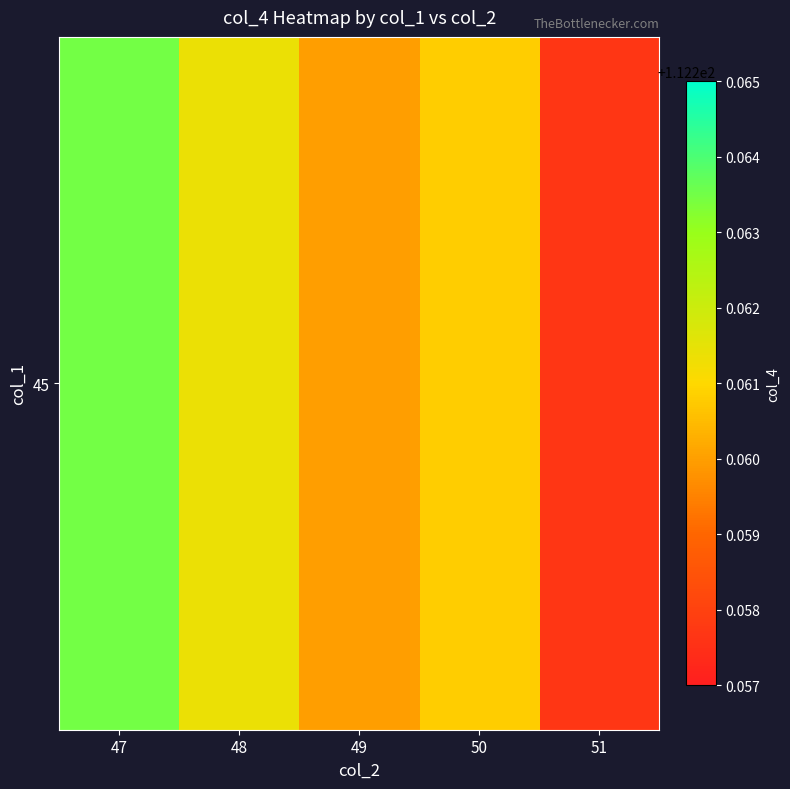

Is it true that the value at 47 is 112.3?

True